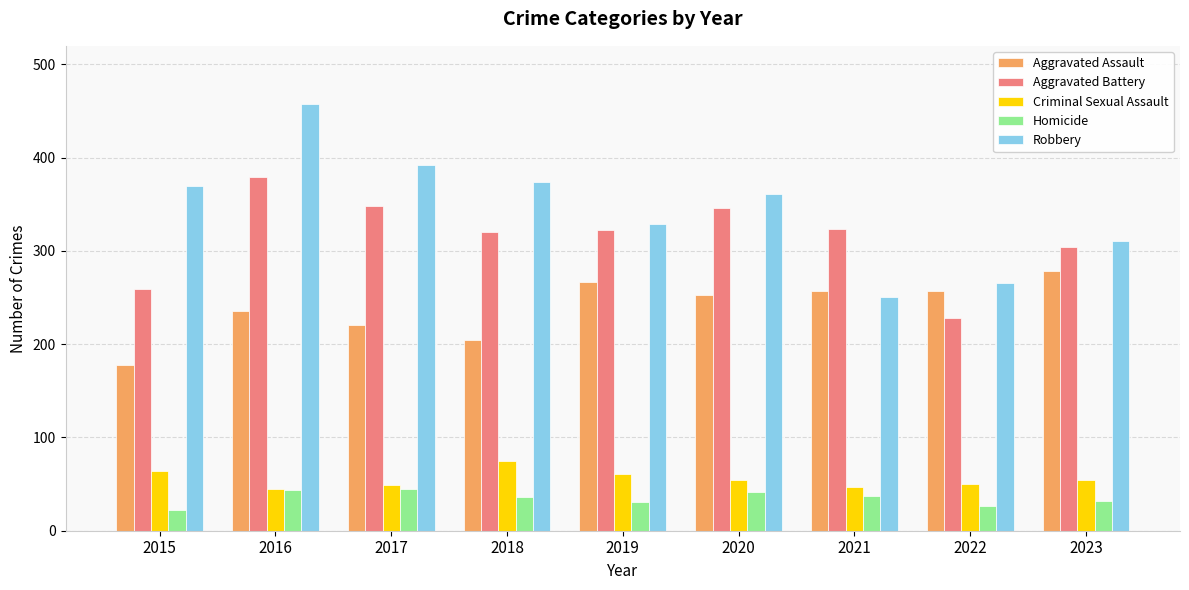

Is the value of Homicide at 2021 greater than the value of Aggravated Assault at 2017?

No